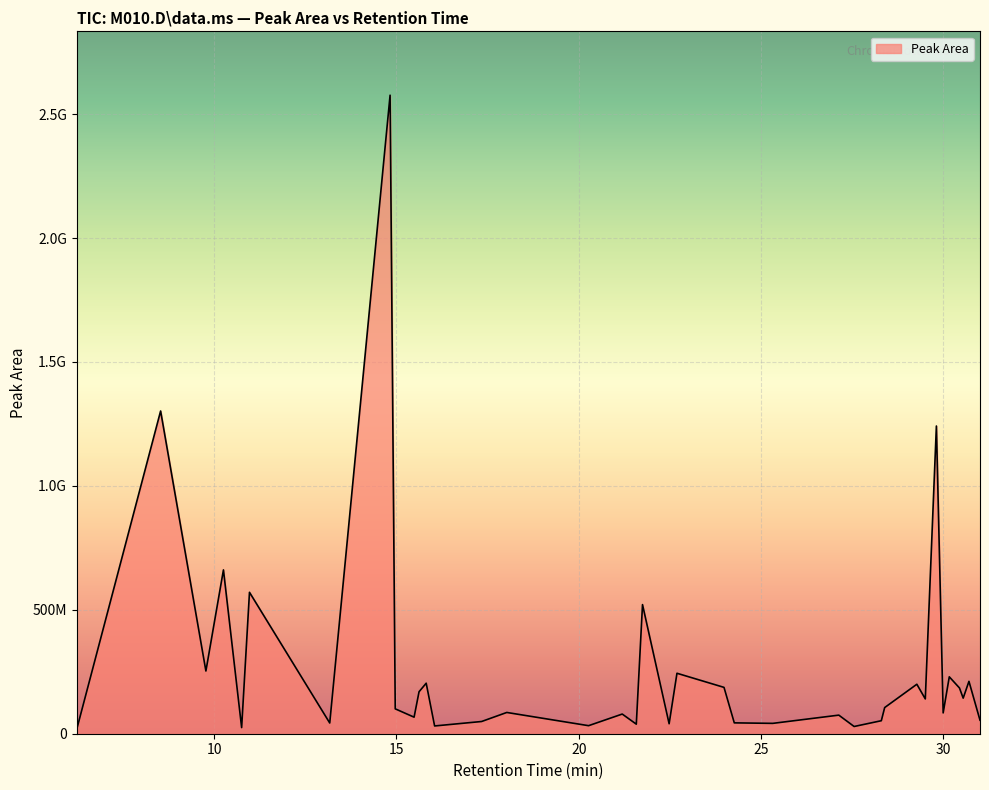

Reading left to right, list all the values displayed in this chart.

6.236=18607190	8.535=1302092902	9.777=253035759	10.258=660989880	10.757=24659771	10.972=570585304	13.173=43223374	14.828=2576272098	14.969=100376951	15.486=66758705	15.622=169326916	15.818=203837669	16.049=31313700	17.338=49298756	18.028=85771702	20.271=32435836	21.194=79330885	21.58=38588274	21.75=520965415	22.48=40168641	22.695=243936069	23.985=186971374	24.267=43820072	25.322=41786398	27.133=74997735	27.553=29138449	28.299=52477764	28.391=105510621	29.273=199612354	29.505=140430177	29.809=1241547155	29.995=83960985	30.163=229556713	30.442=184595136	30.544=143578008	30.702=211334340	31.005=54585979